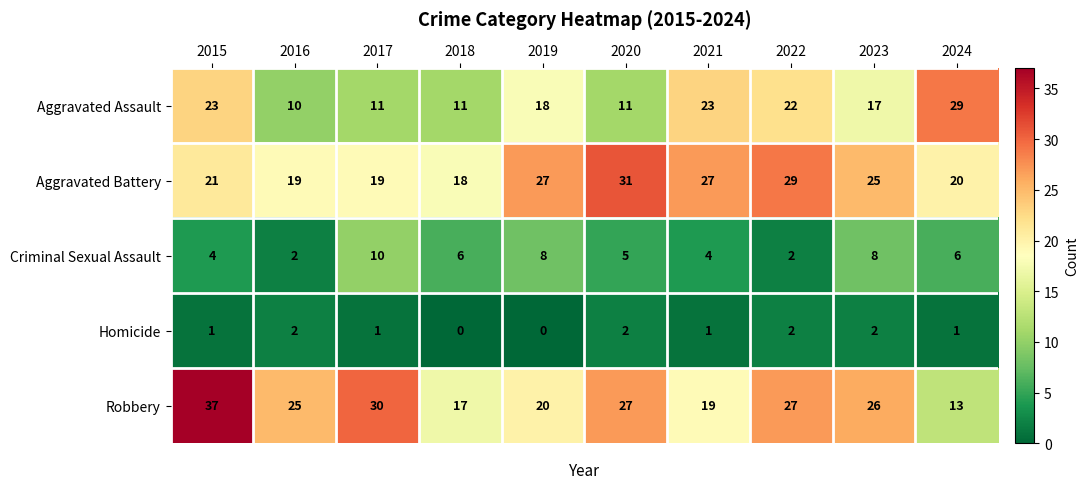

At which category is the sum across all series the highest?

2015